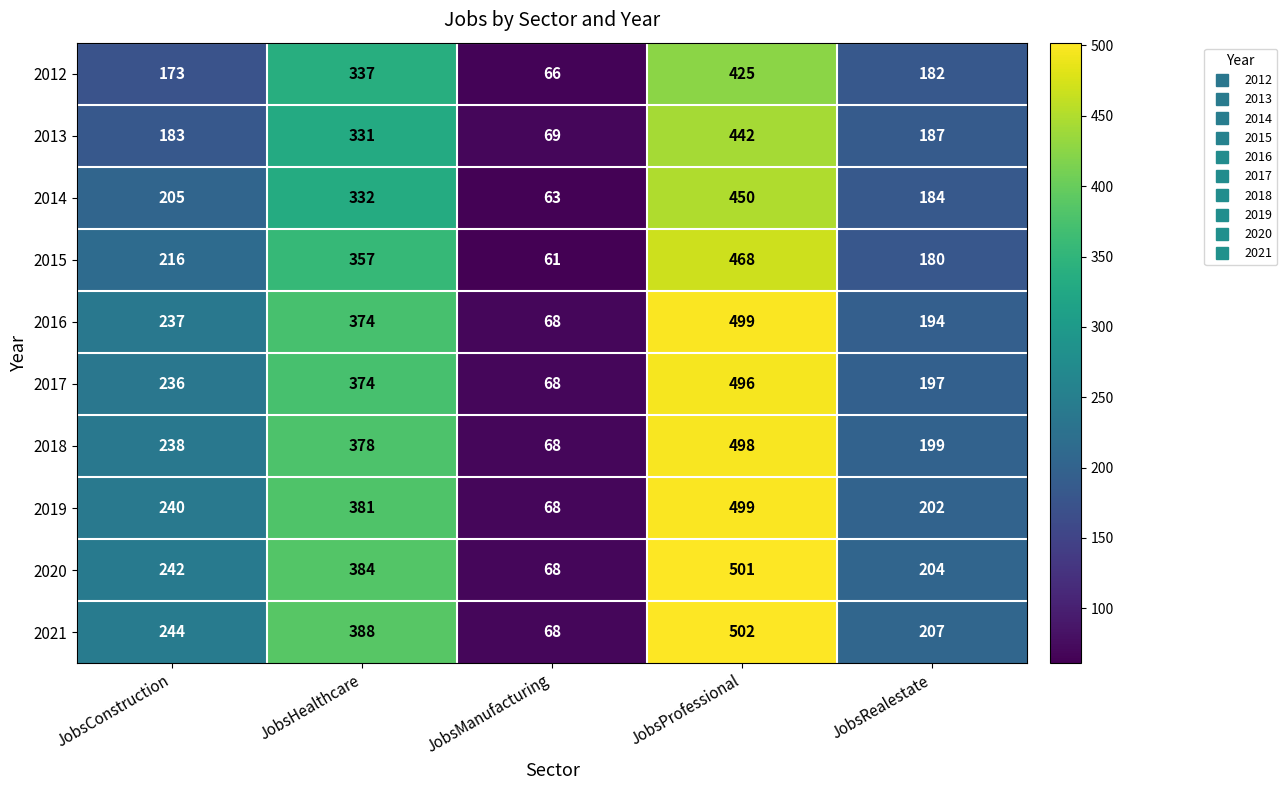

Between JobsConstruction and JobsRealestate, which series saw the biggest shift?

2016